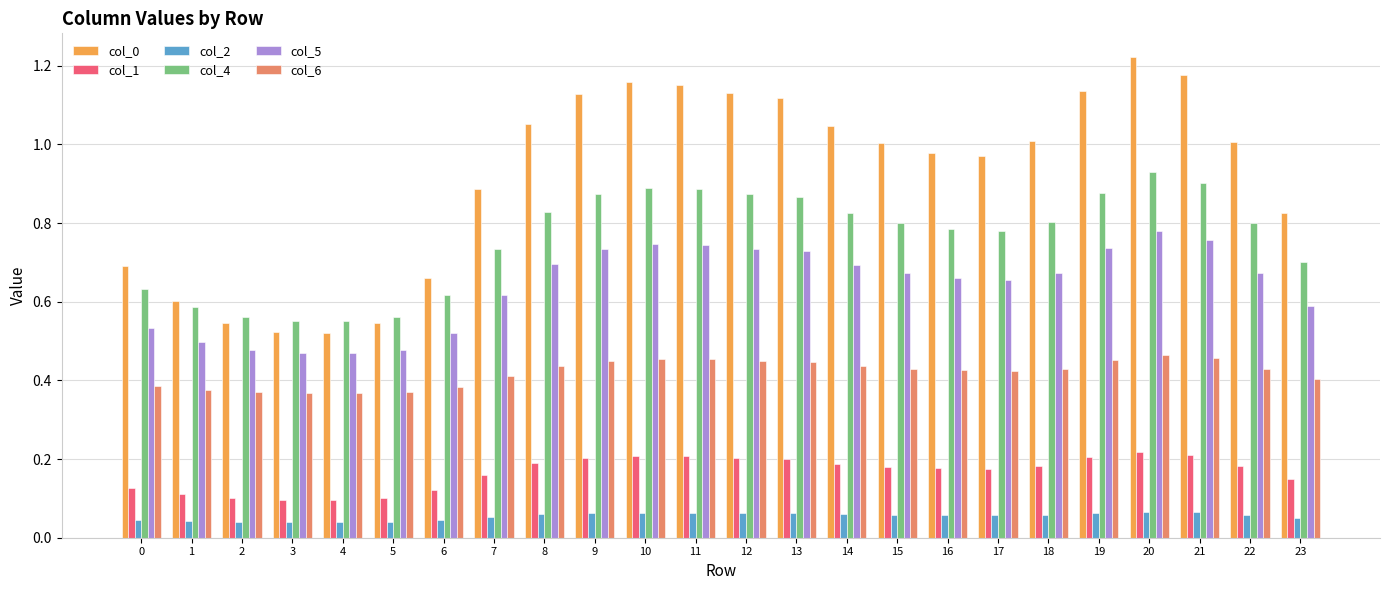

How many series are shown in this chart?

6